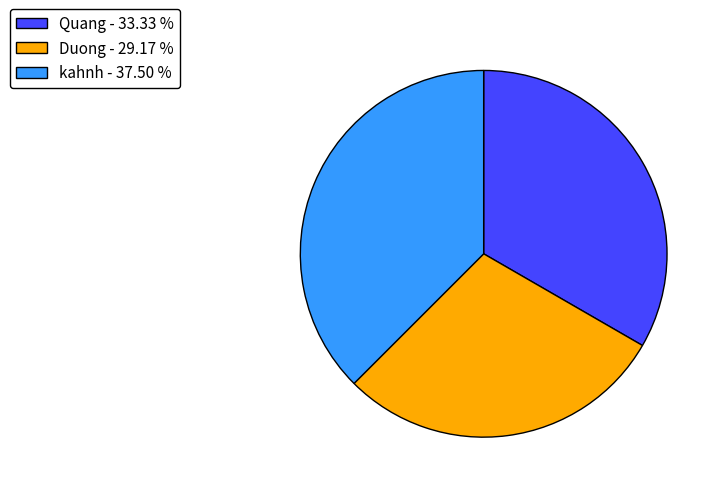

Count the number of slices in the pie.

3